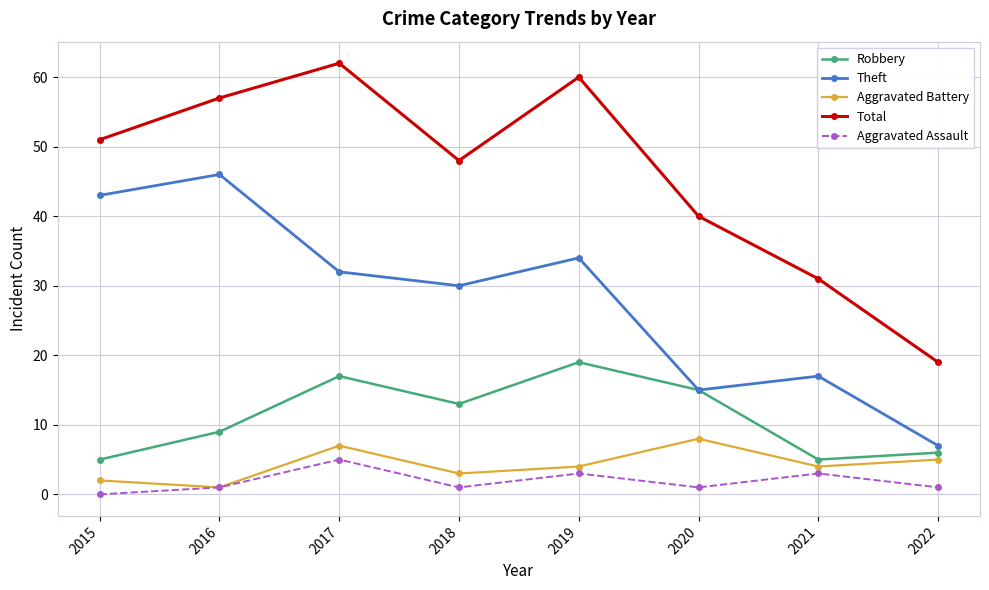

What is the value of the Robbery point at the 1st from the left?

5